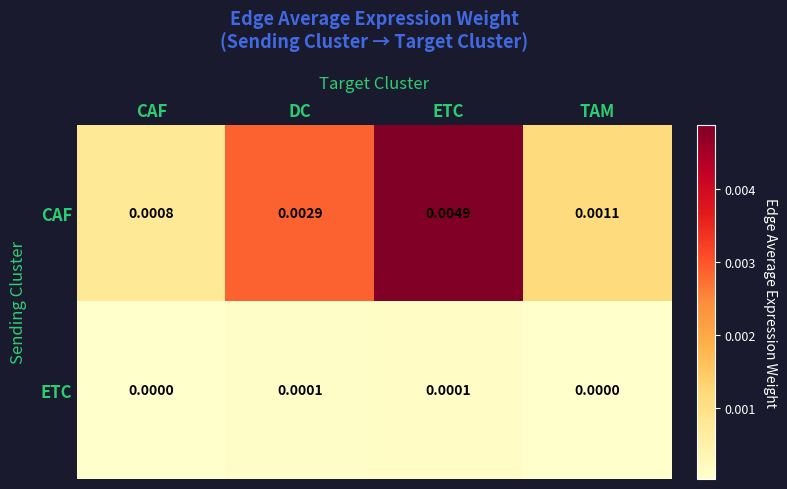

Is the value of ETC at DC greater than the value of CAF at DC?

No